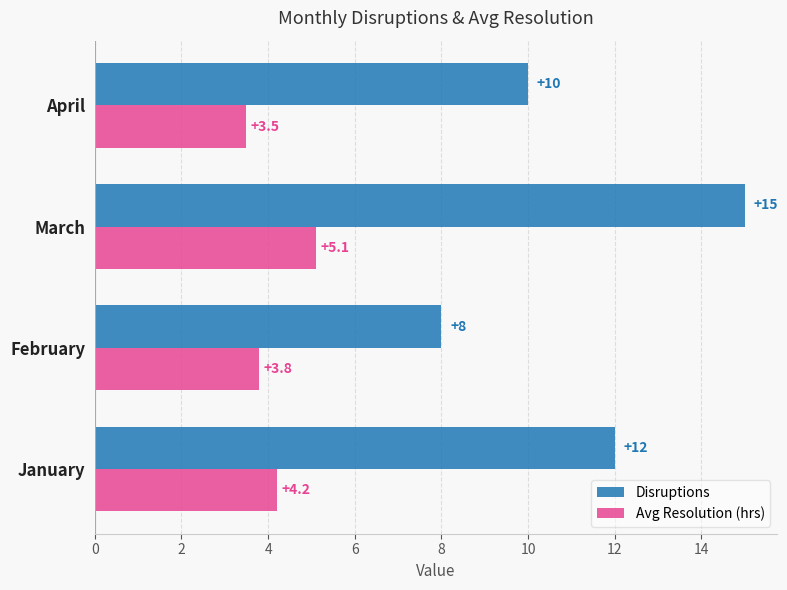

What is the minimum value for Avg Resolution (hrs)?

3.5